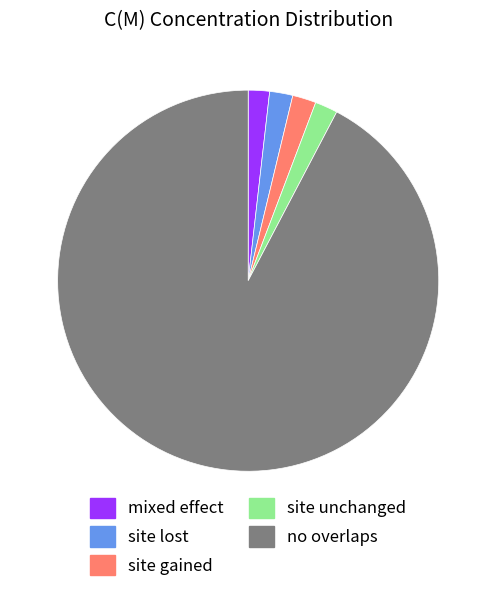

Which slice is the largest?

no overlaps